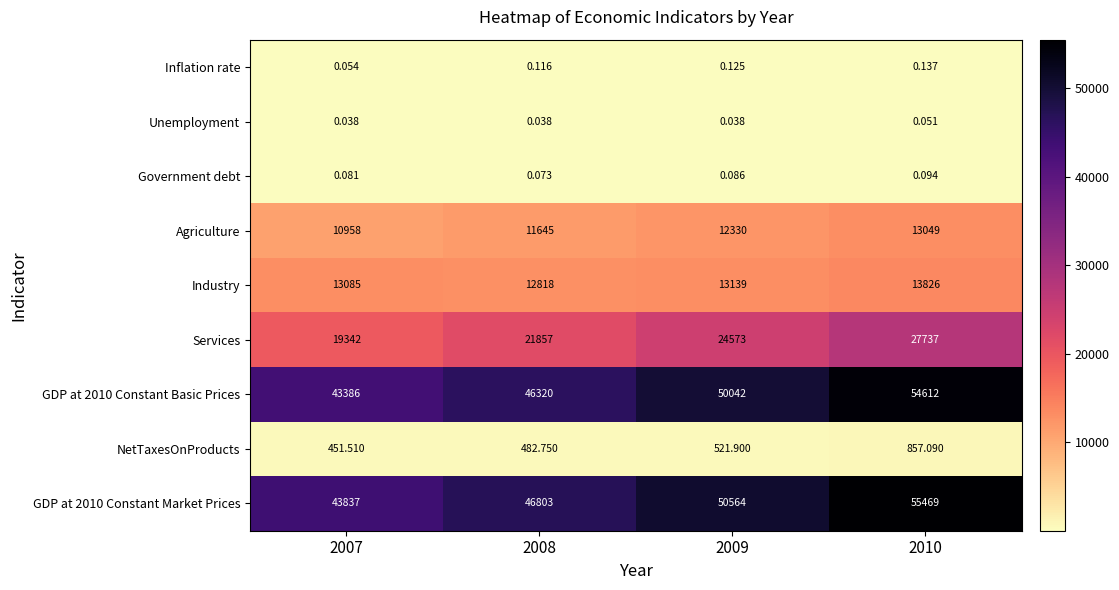

Is the value of Agriculture at 2008 greater than the value of Industry at 2010?

No